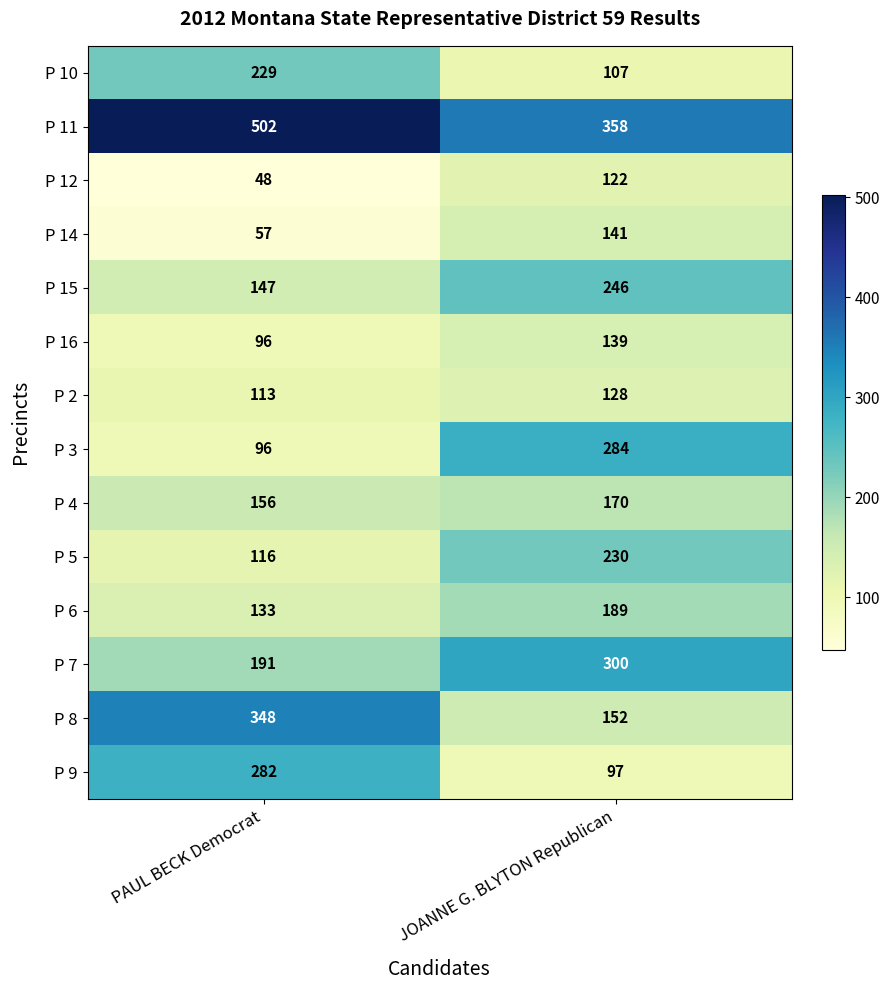

At which category is the sum across all series the highest?

JOANNE G. BLYTON Republican